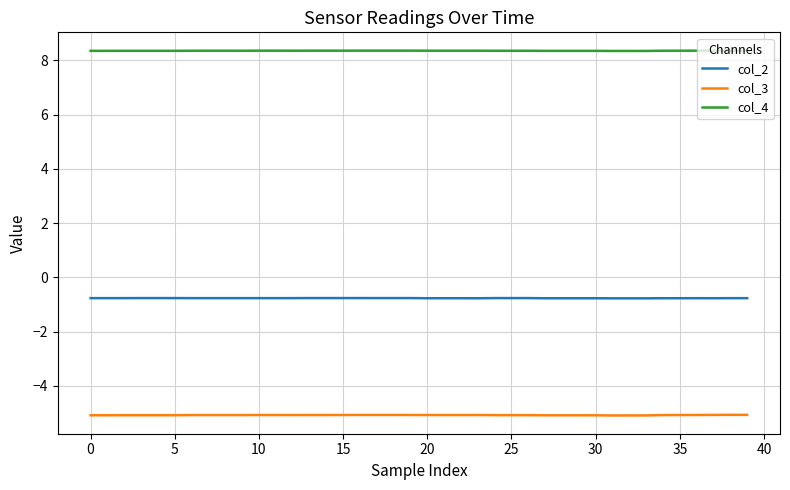

True or false: col_2 and col_3 intersect in this chart.

False